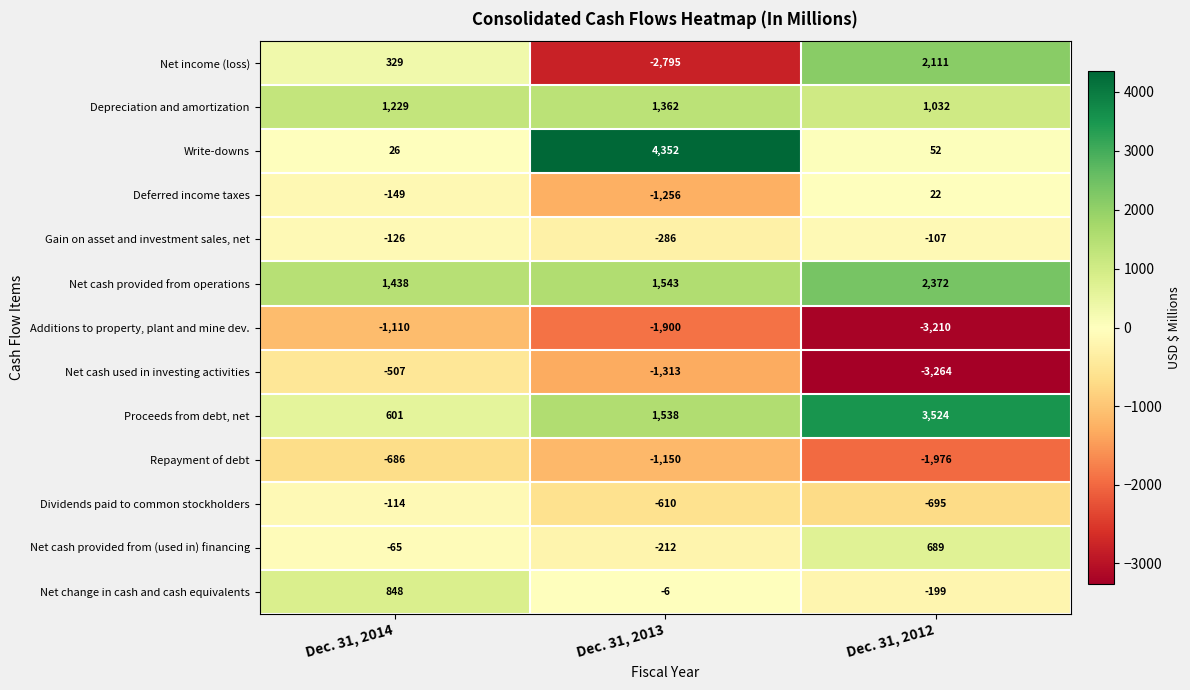

At which category is the sum across all series the highest?

Dec. 31, 2014